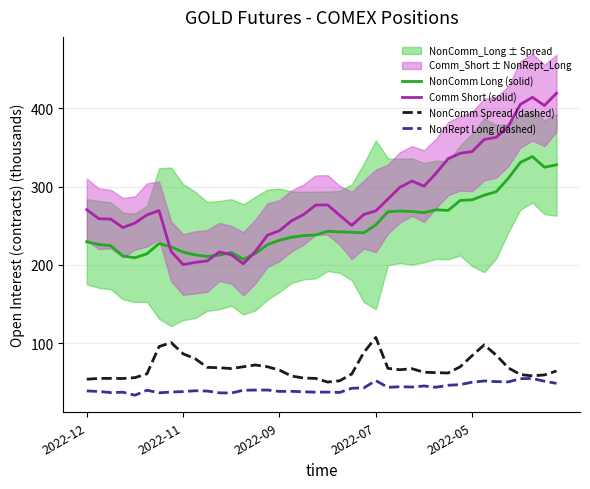

Is it true that NonRept Long (dashed) equals 40.3 at 5?

True